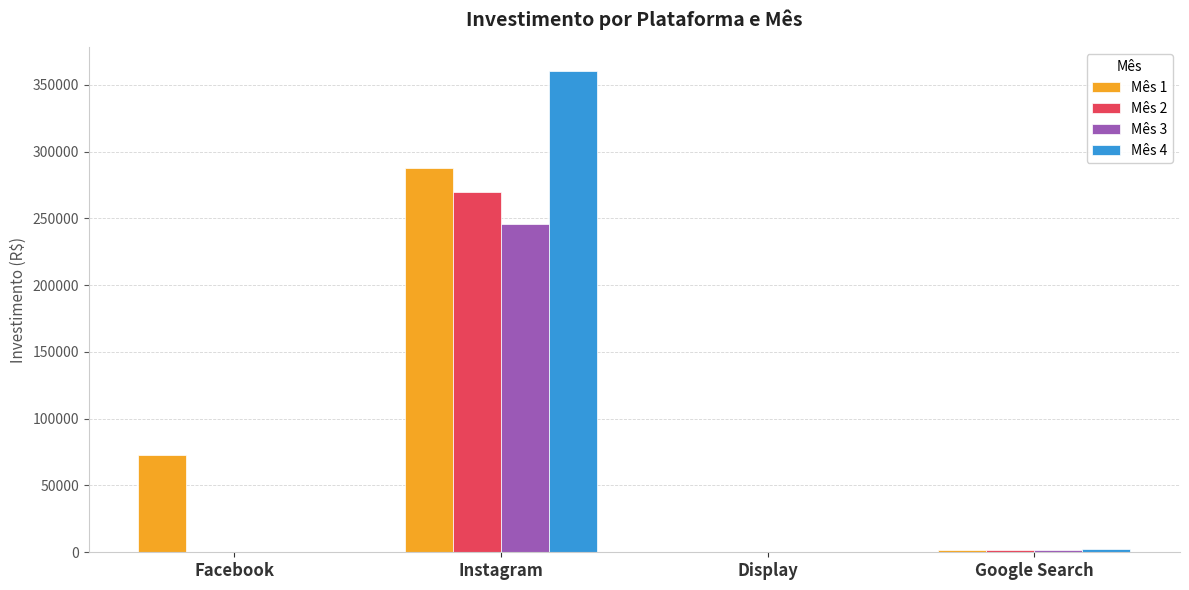

At which category is the sum across all series the highest?

Instagram